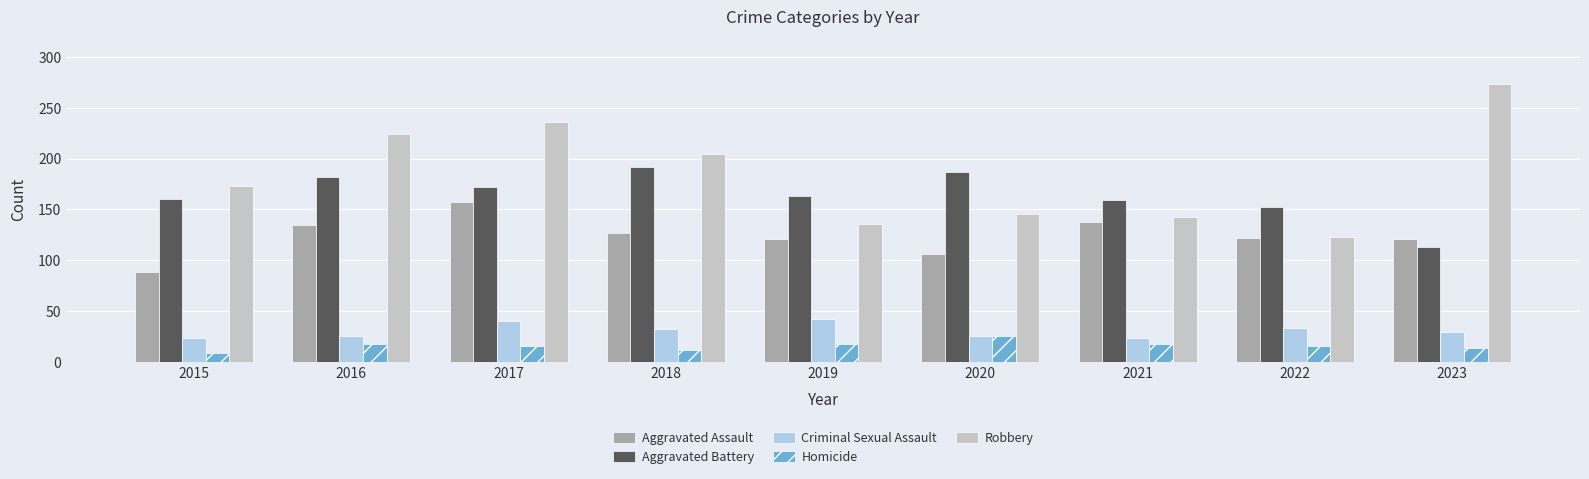

What is the value of the Robbery bar at the 2nd from the left?

224